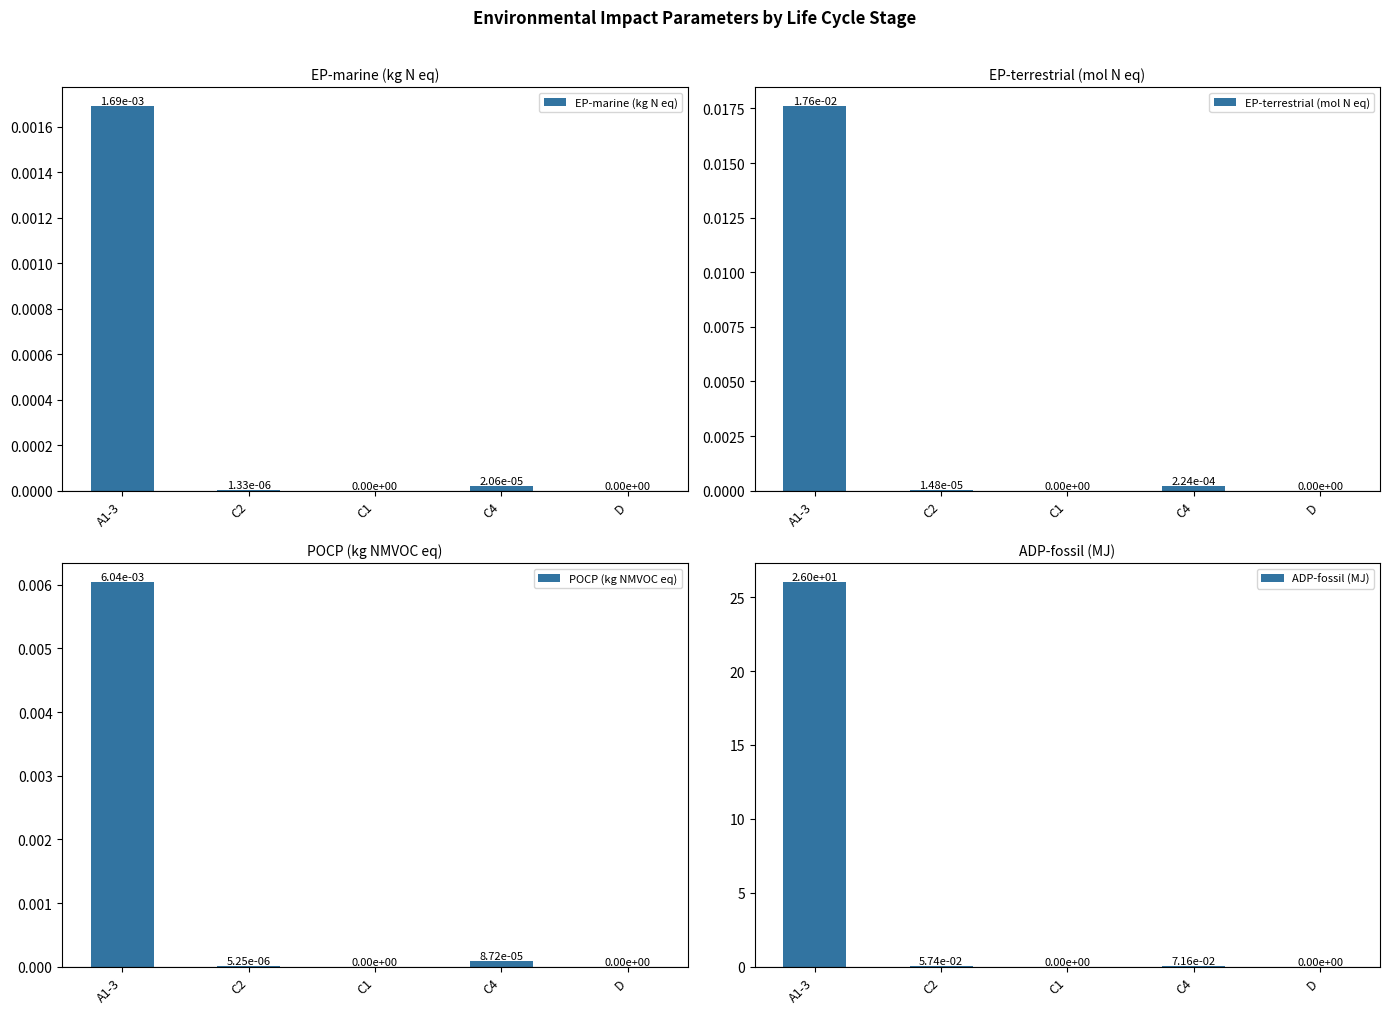

How many groups of bars are there?

5